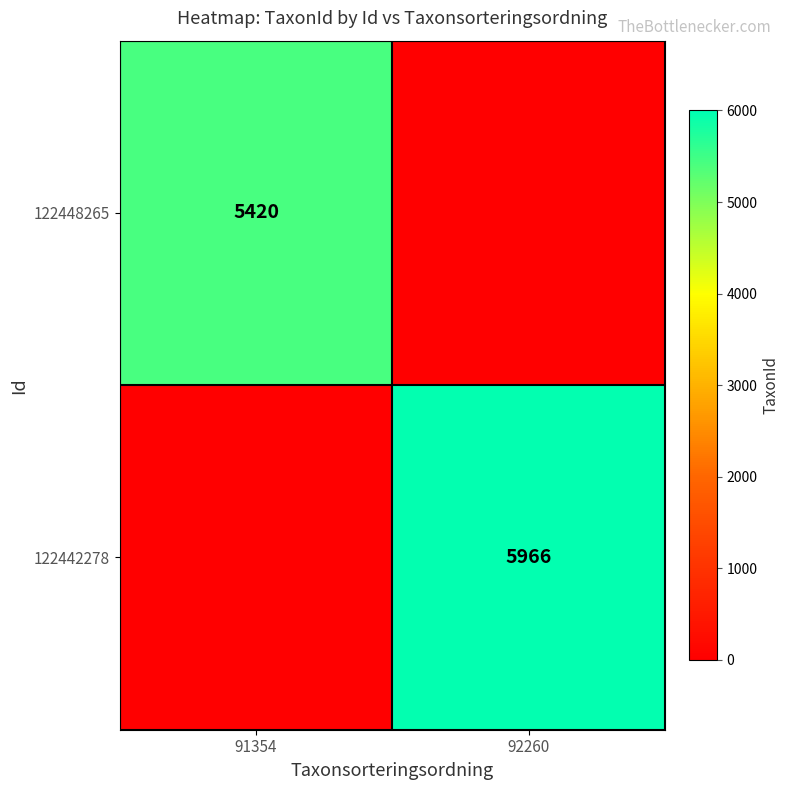

The 122442278 series shows 2822 at 92260. True or false?

False